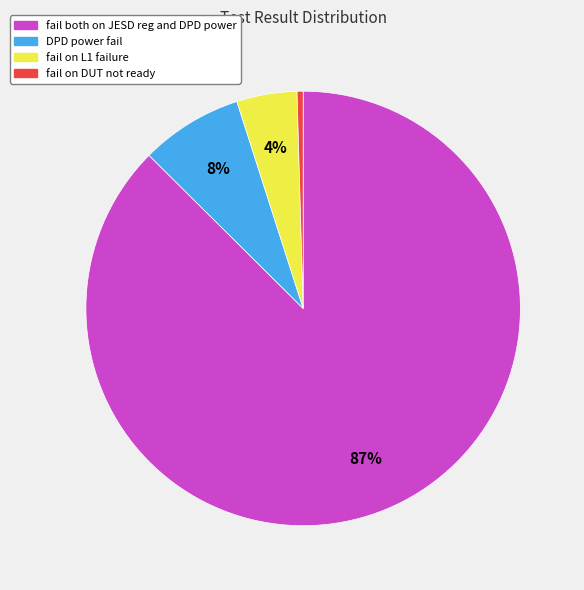

Do fail on L1 failure and DPD power fail together represent more than half of the pie?

No